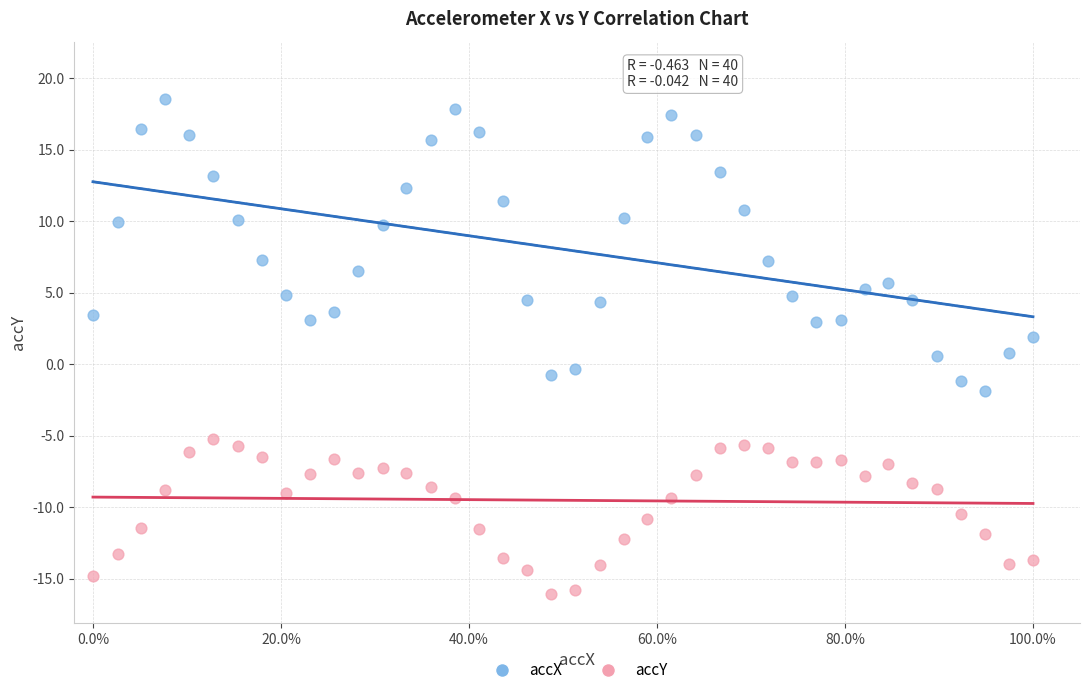

Which series contains the lowest Y value?

accY